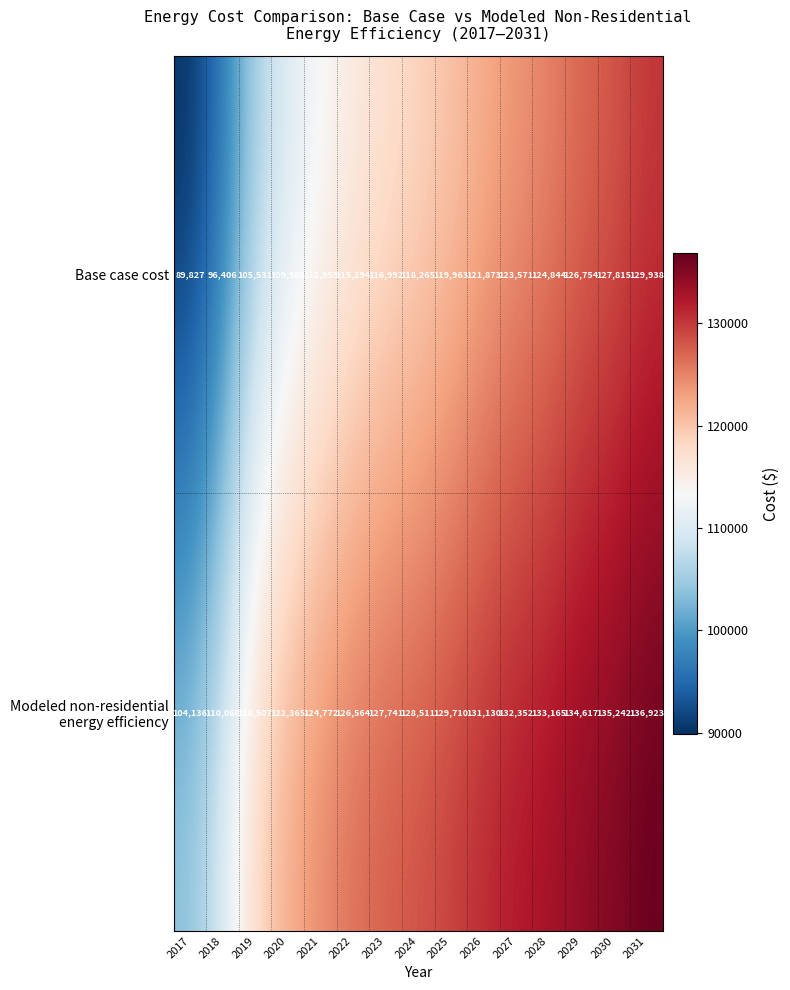

The Base case cost series shows 188630 at 2019. True or false?

False